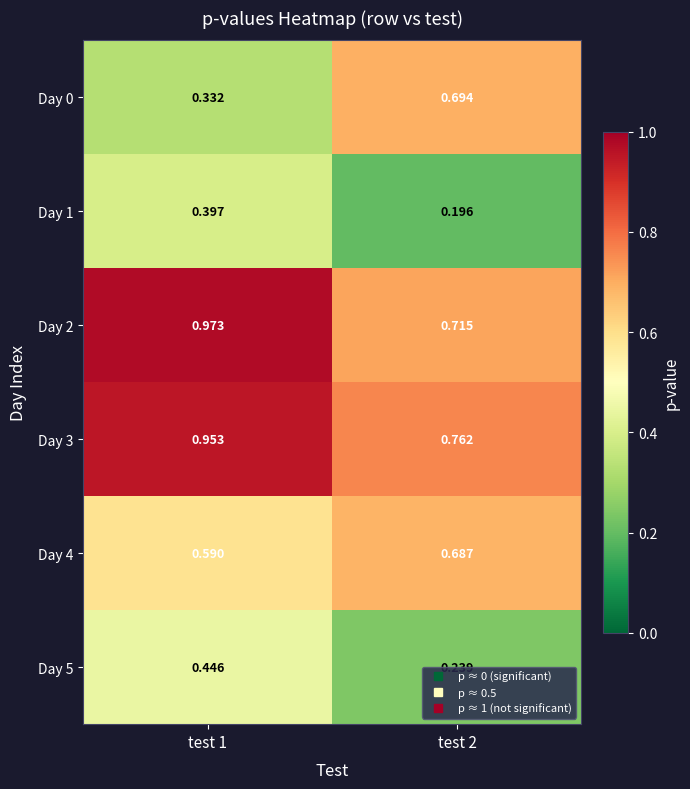

Is the value of Day 1 at test 1 greater than the value of Day 0 at test 1?

Yes